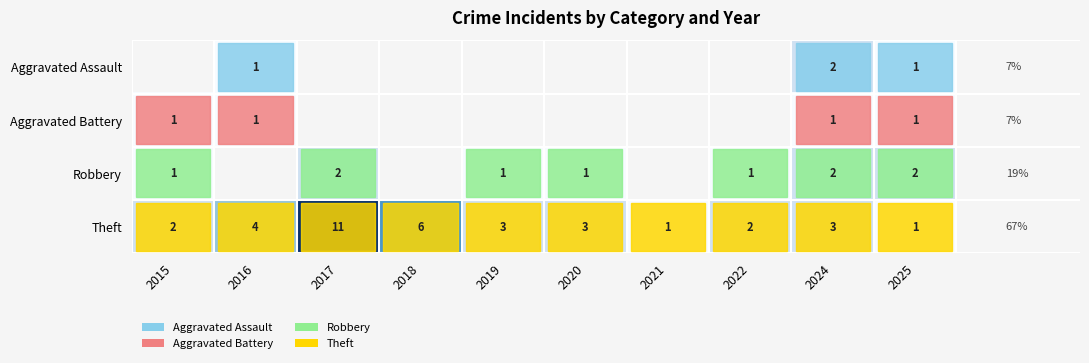

At which category is the sum across all series the highest?

2024